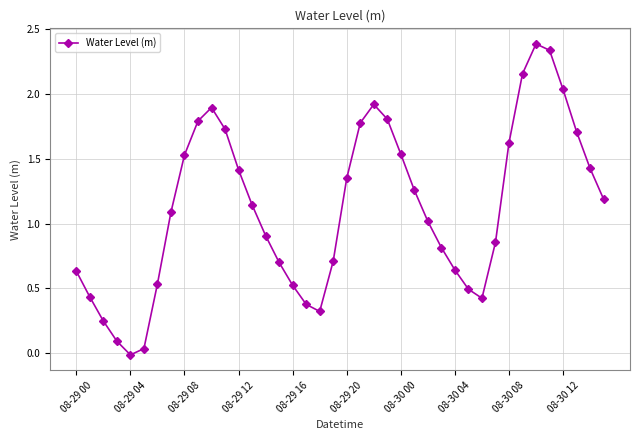

Does the chart have visible grid lines?

Yes